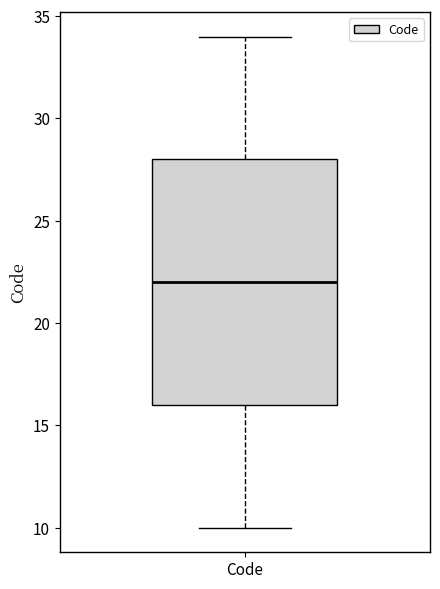

Where is the upper edge of the box for Code on the y-axis? The values are not printed on the chart, so give them approximately, as read against the axis.

28